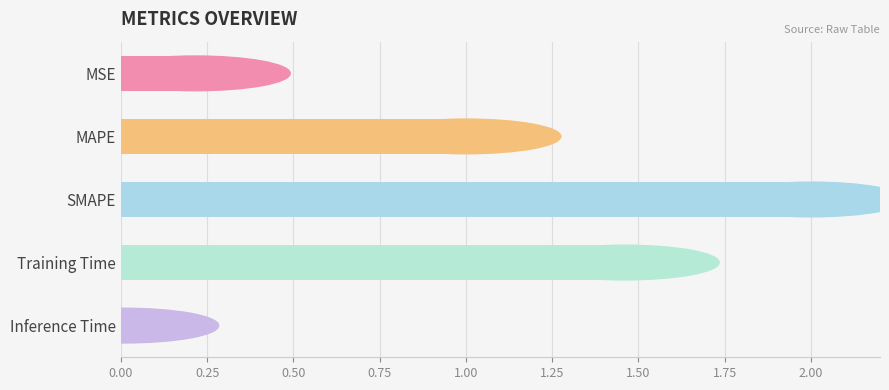

What is the difference between the maximum and minimum values?

2.0